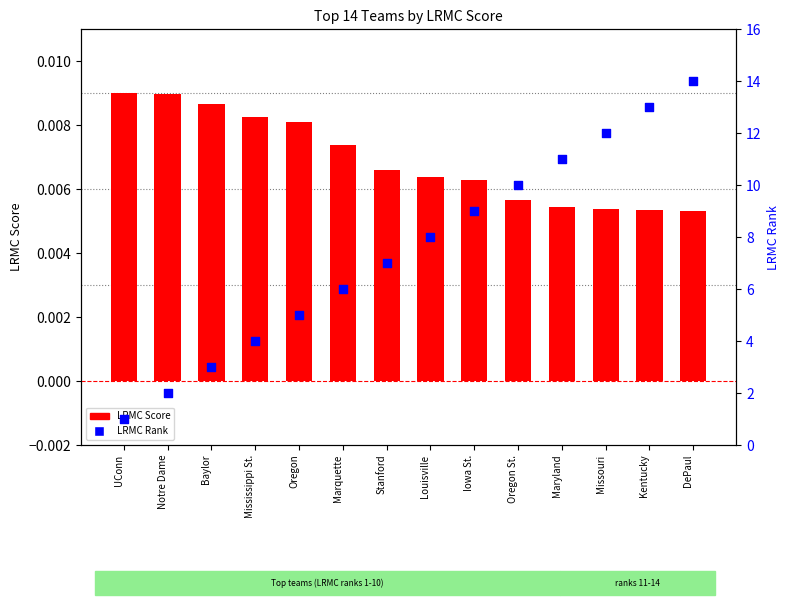

At which category is the sum across all series the highest?

DePaul